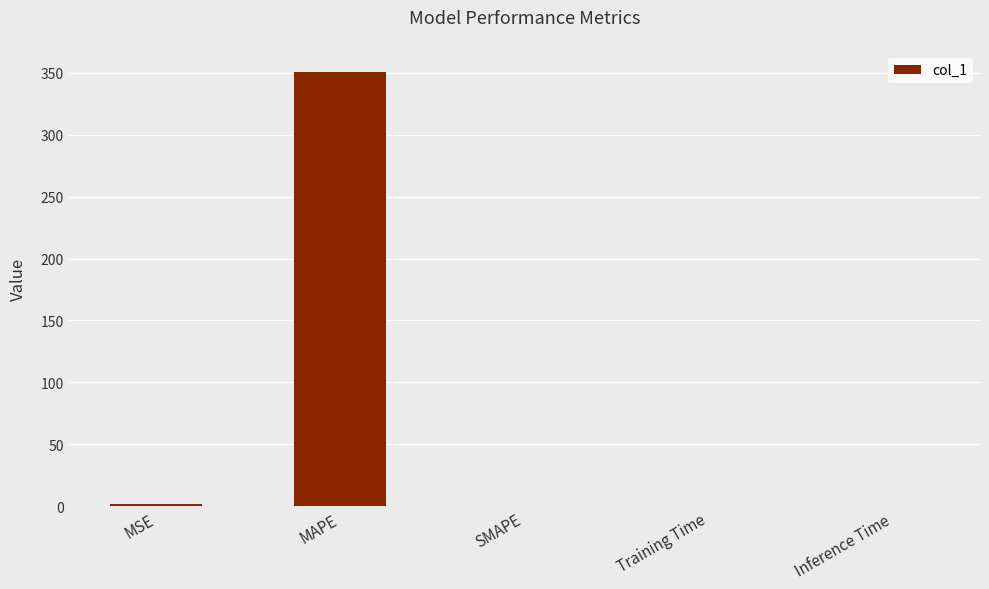

Is it true that the value at Inference Time is 0.0?

True